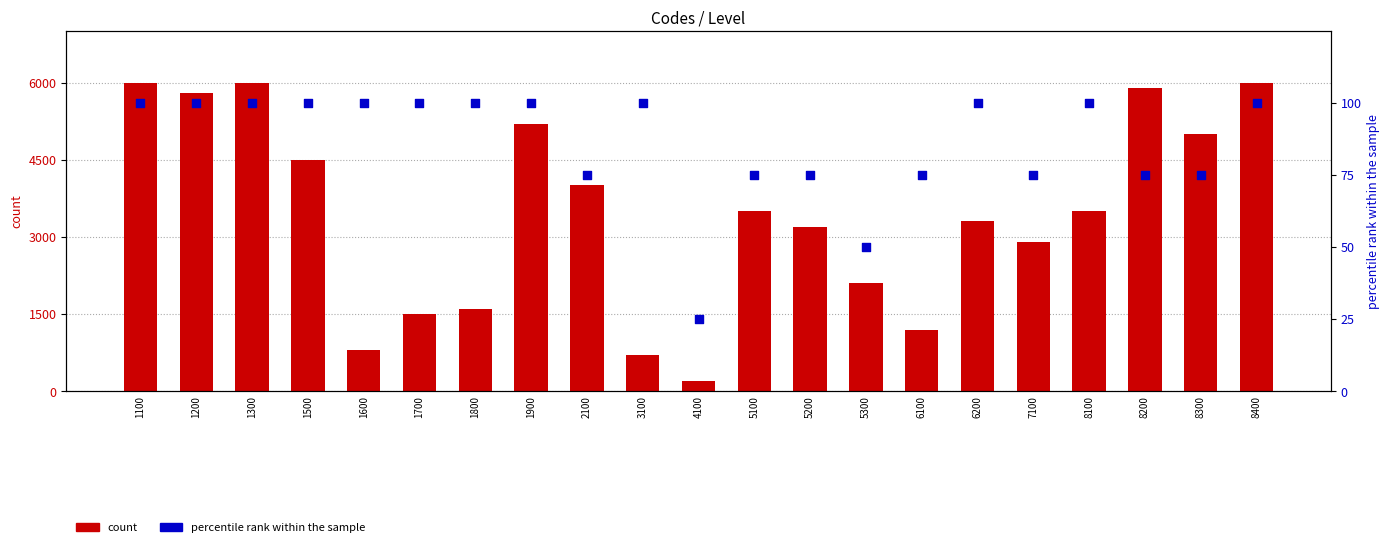

What is the total value across all series at 7100?

2975